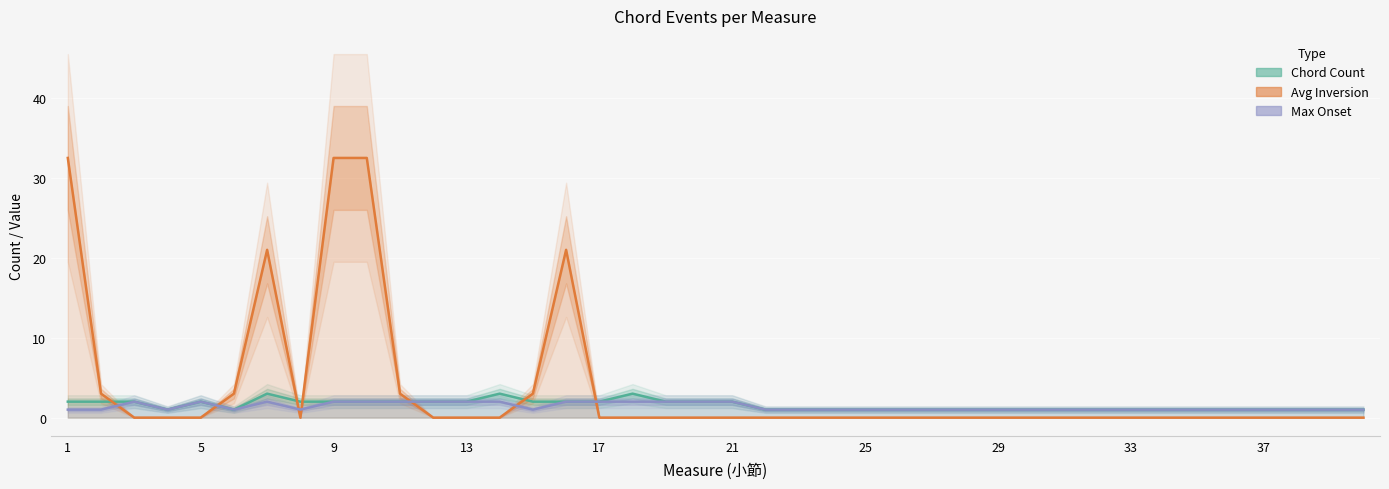

How many times do Avg Inversion and Chord Count cross each other?

7